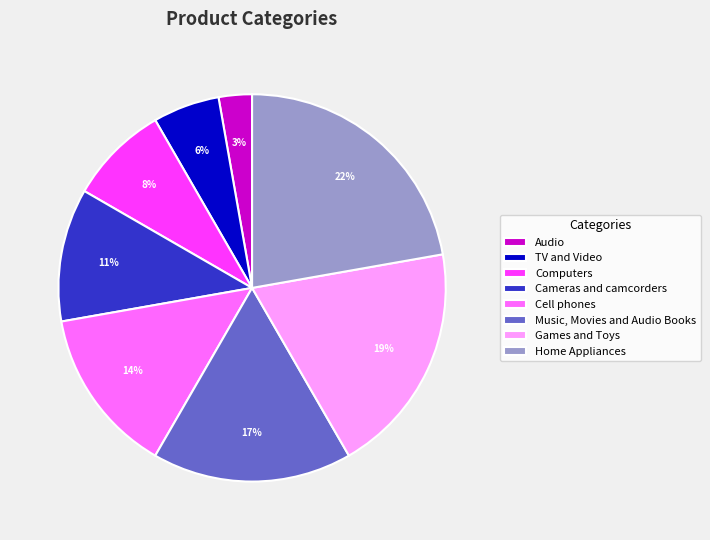

How many slices are in this pie chart?

8